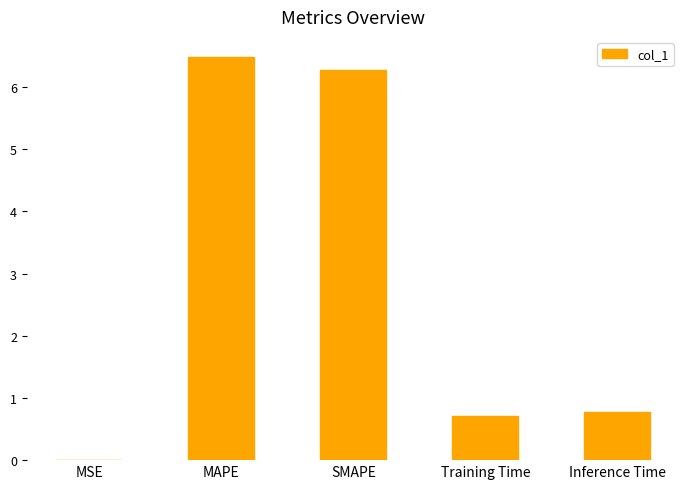

What is the greatest value displayed?

6.5